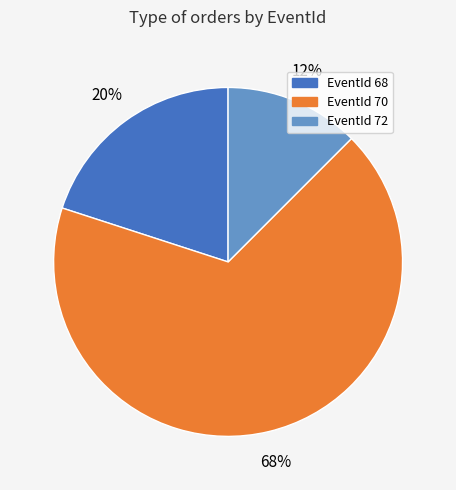

Between EventId 72 and EventId 70, which is larger?

EventId 70